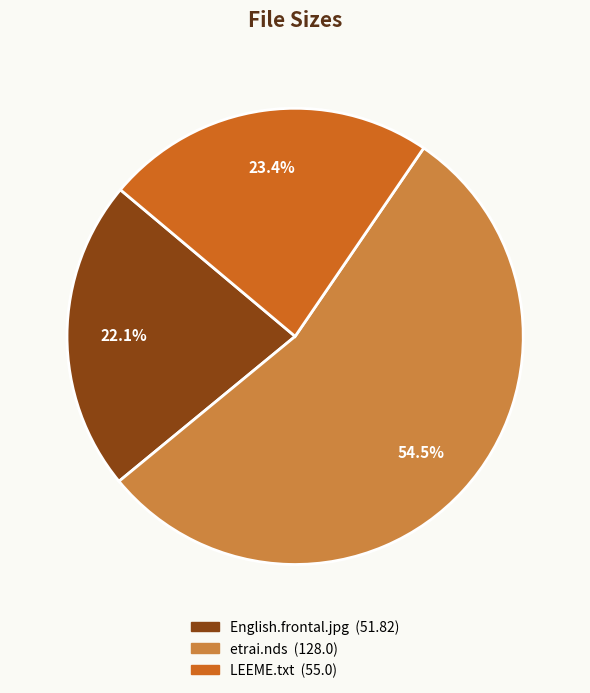

What percentage is the LEEME.txt slice, to the nearest percent?

23%